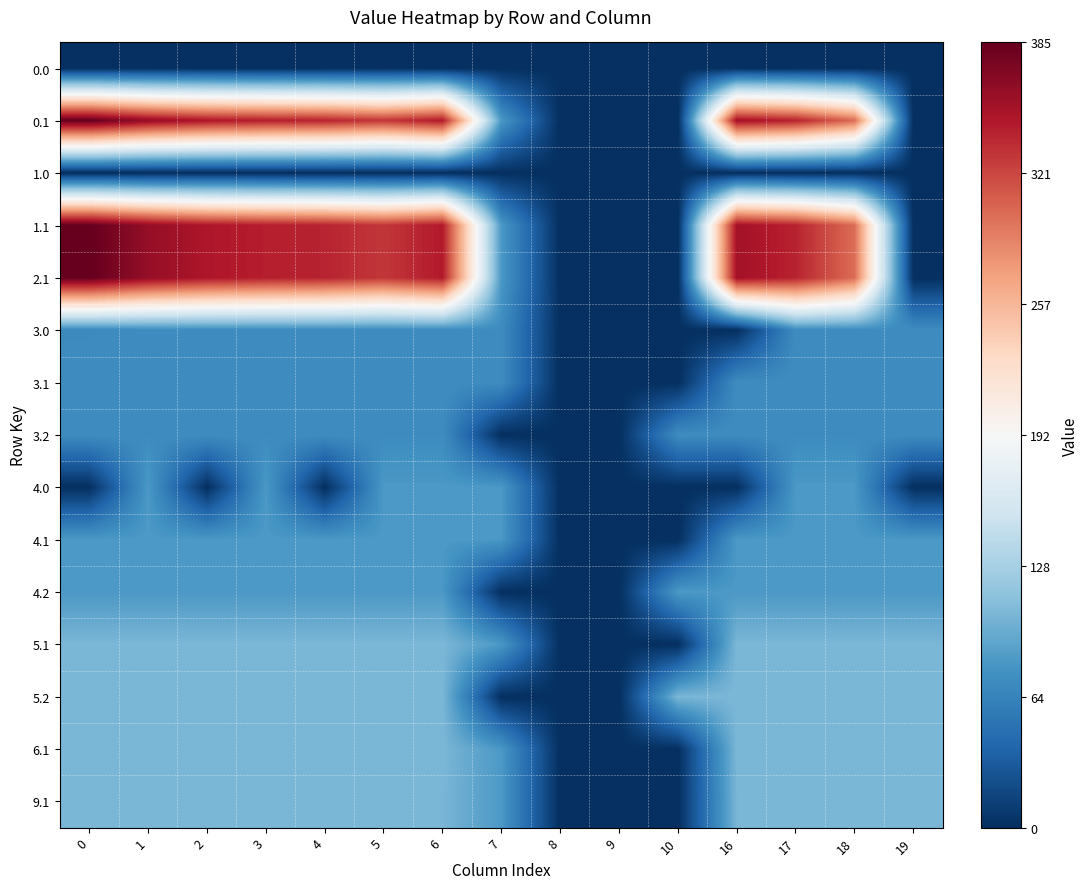

Between 17 and 5, which is larger?

17